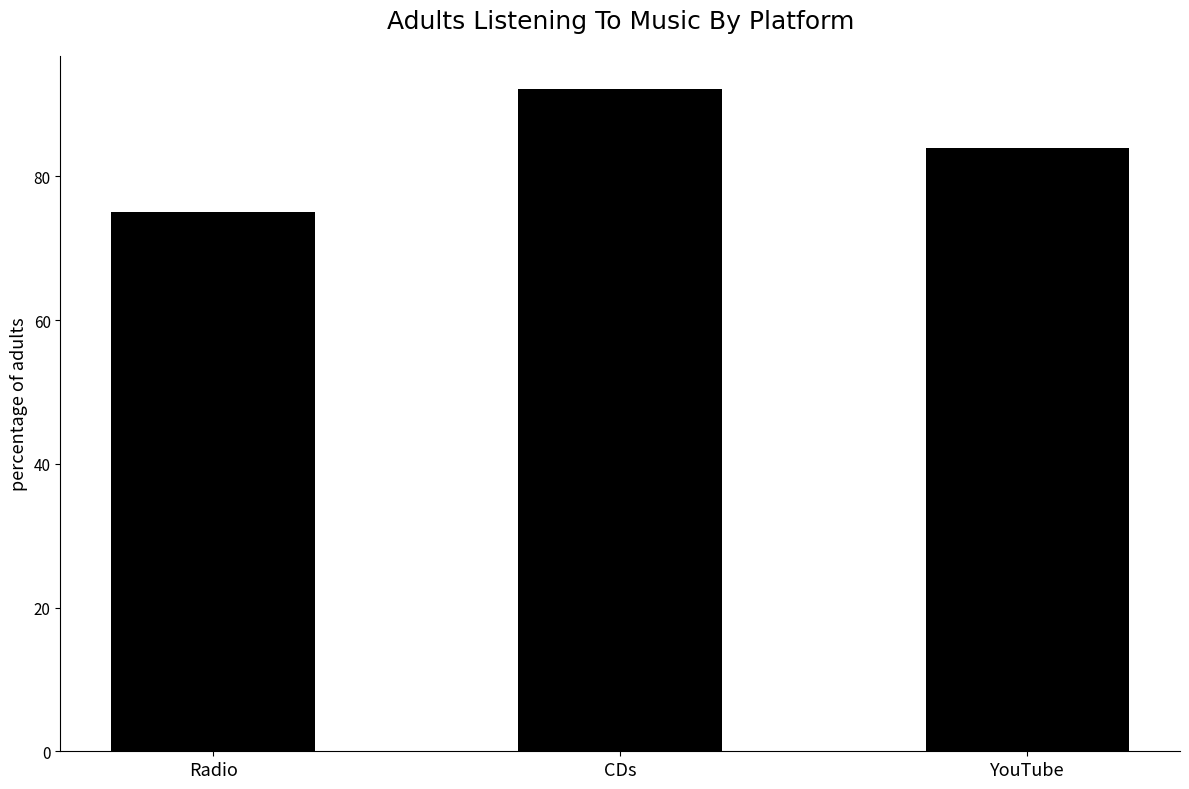

Rank the categories by value from lowest to highest.

Radio, YouTube, CDs